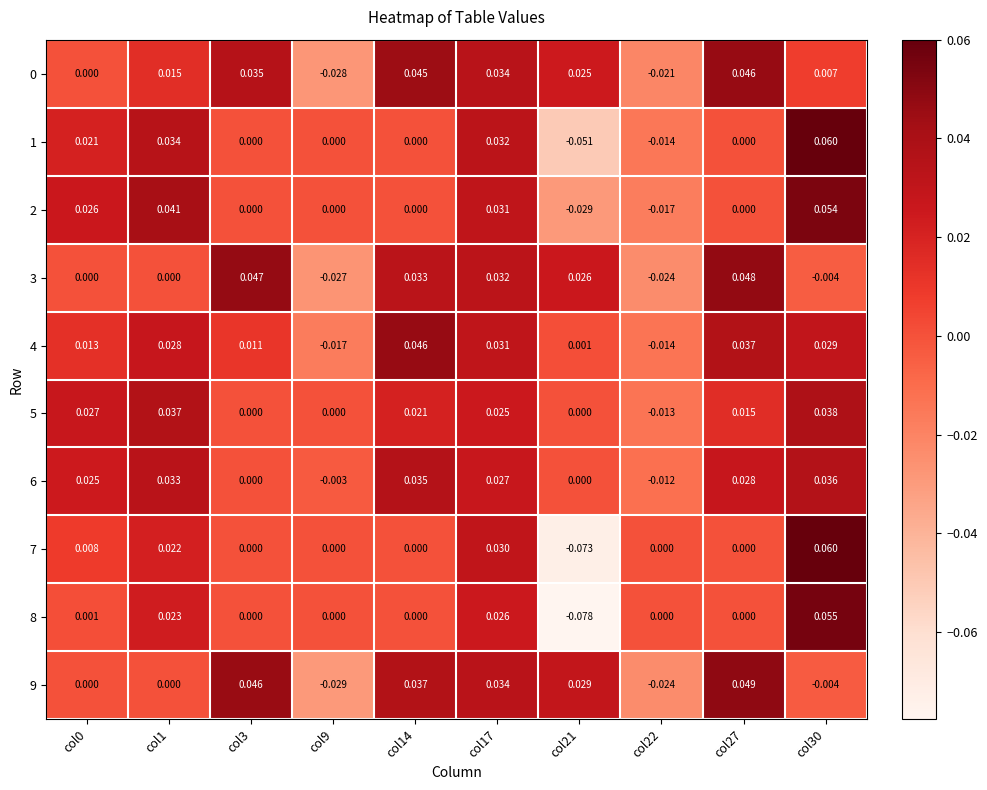

Is the value of 0 at col9 greater than the value of 8 at col1?

No